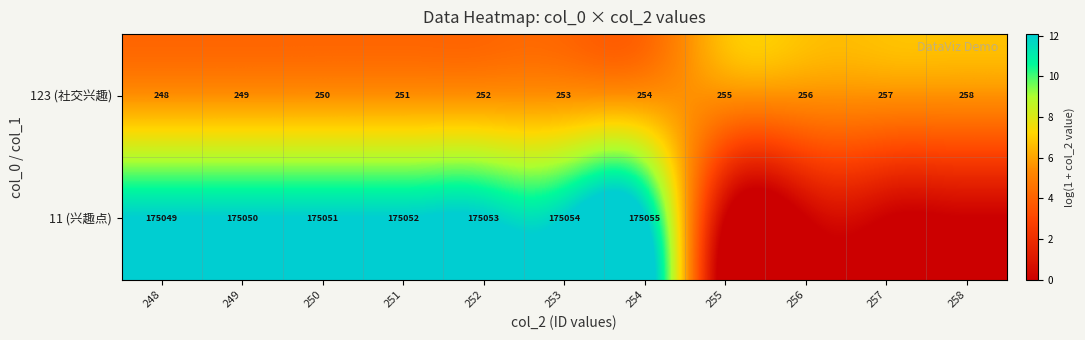

What is the sum of all 123 (社交兴趣) values?

2783